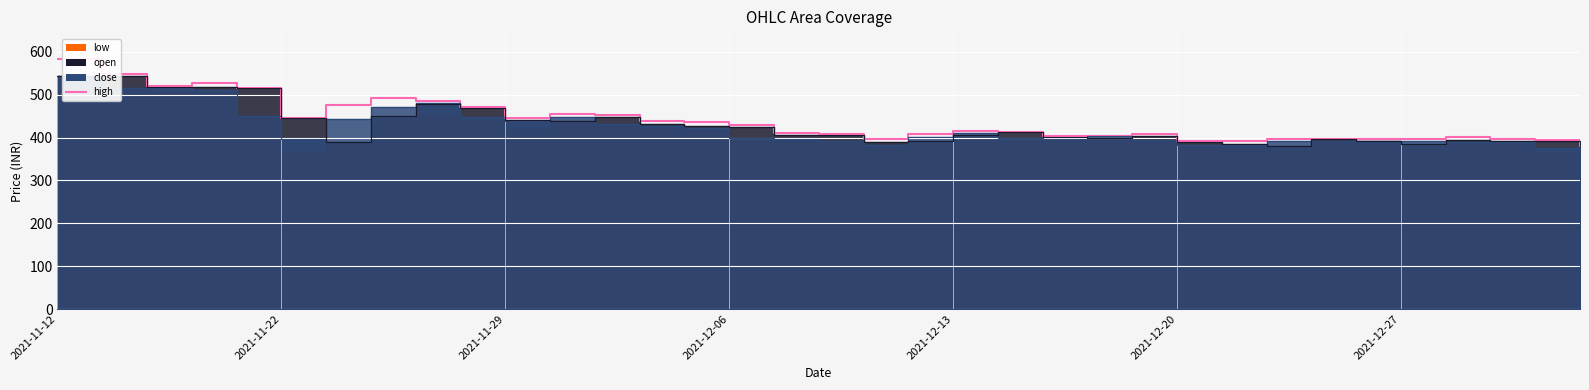

Which series ends up on top after the final intersection of open and close?

open